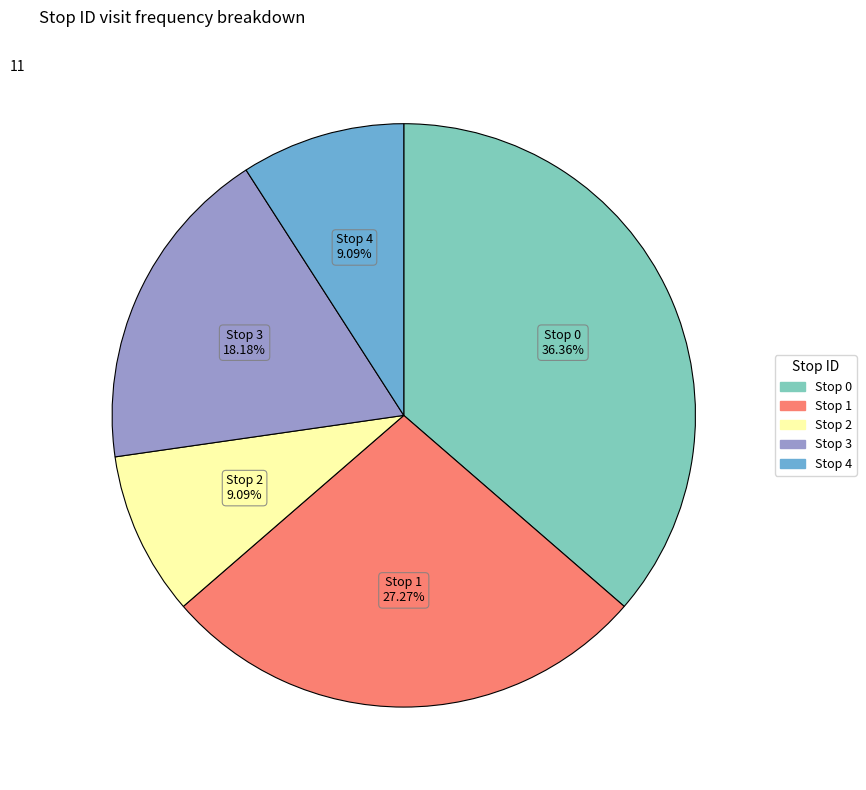

How many slices are in this pie chart?

5